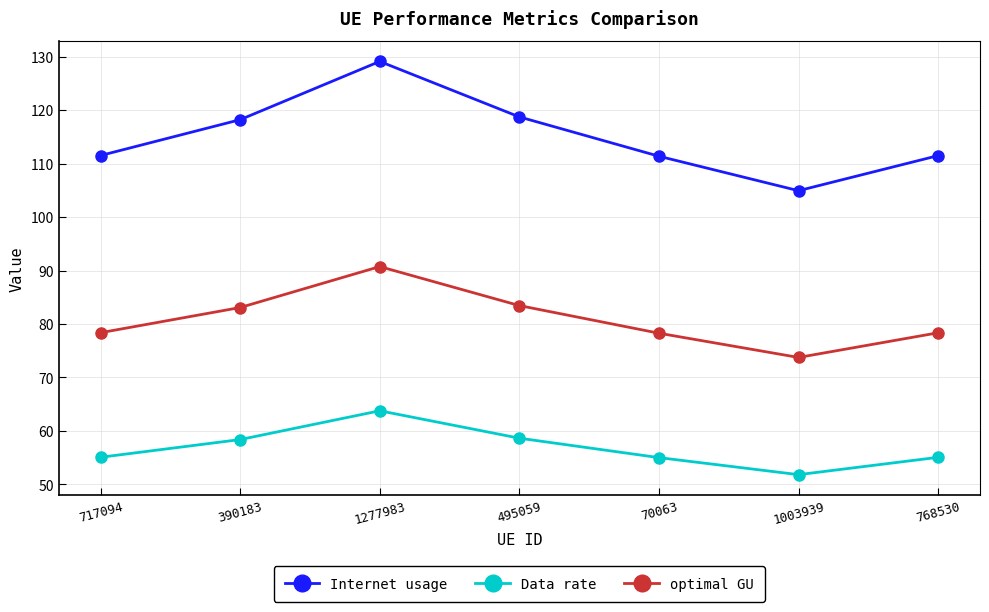

What is the approximate value of optimal GU at 495059?

83.4